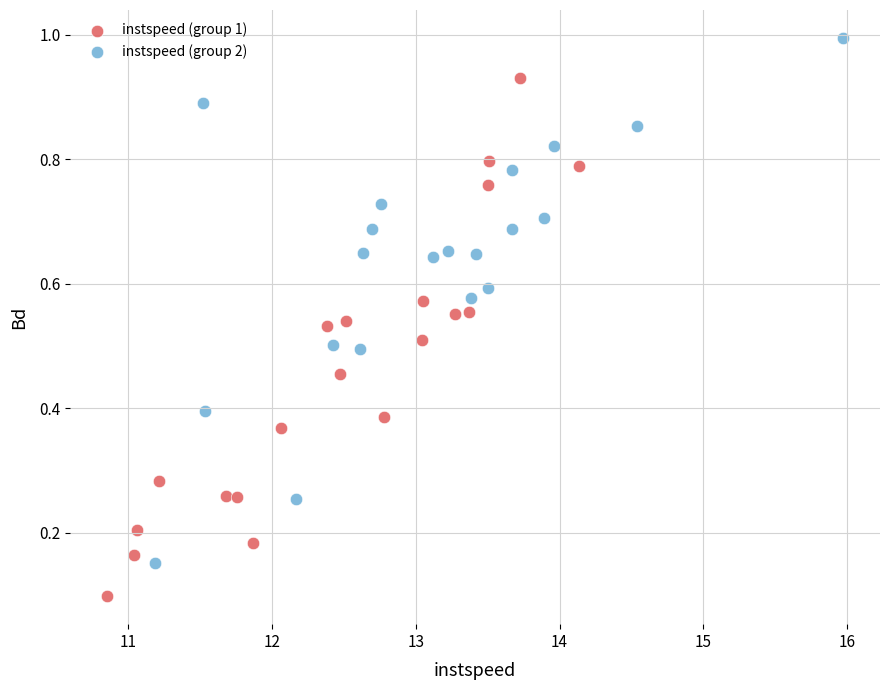

Which series reaches the maximum Y coordinate?

instspeed (group 2)